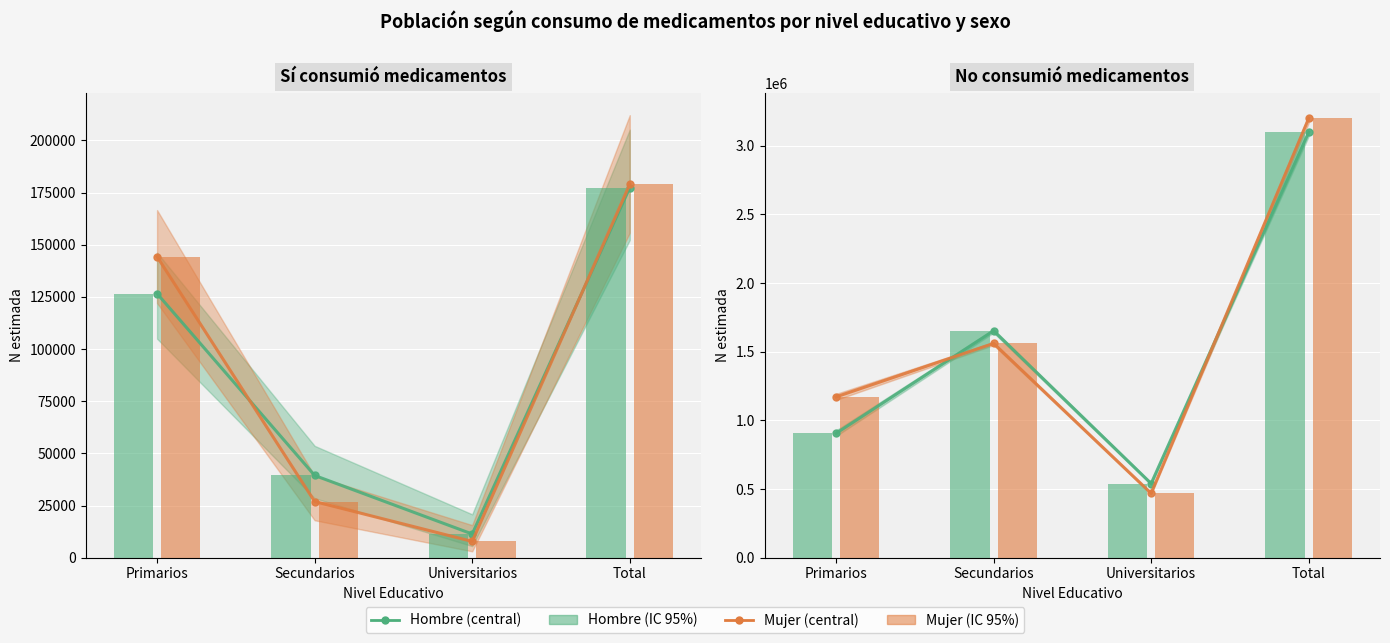

At which category is the sum across all series the highest?

Total